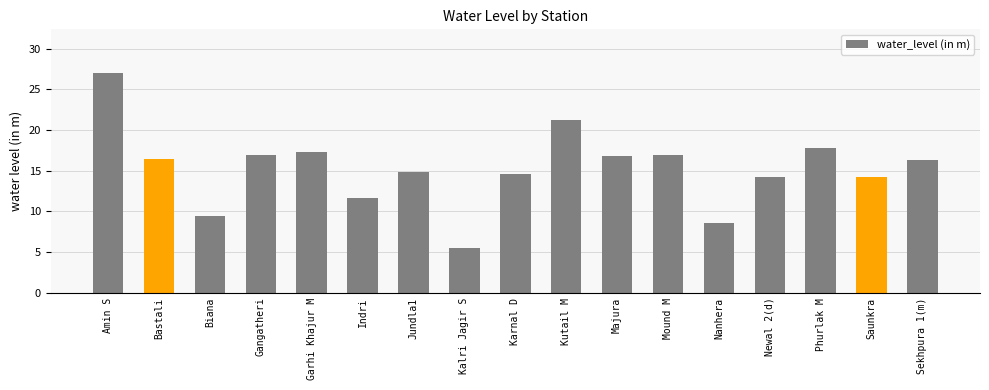

What is the sum of the values at Karnal D and Kalri Jagir S?

20.1